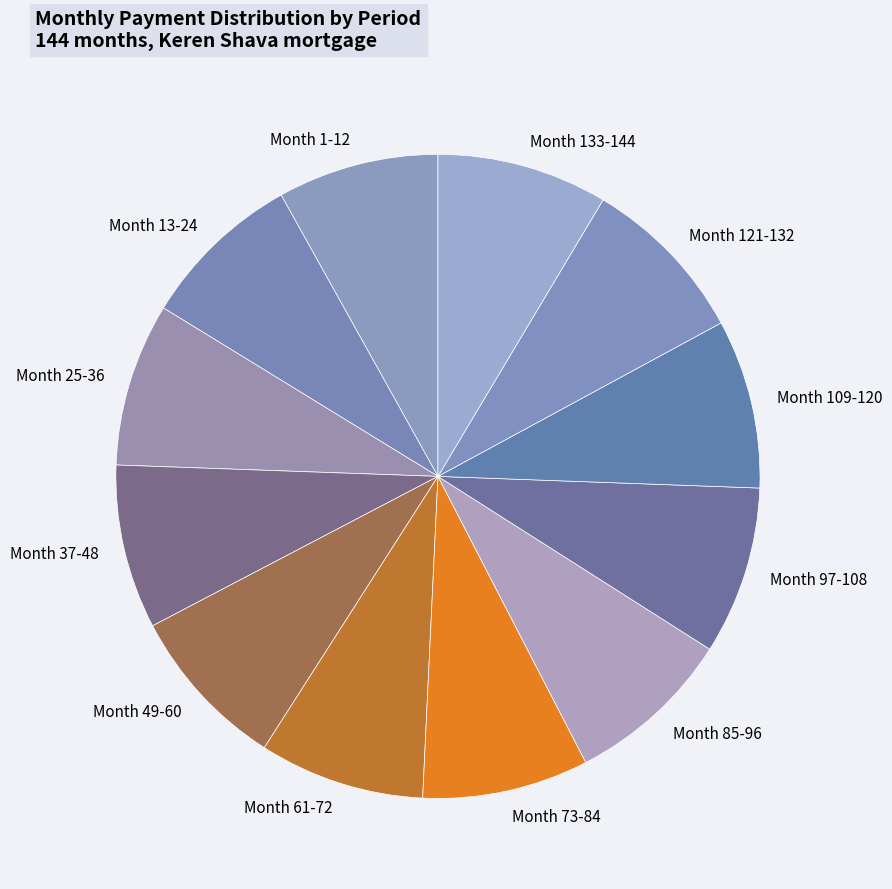

Does Month 73-84 account for over 50% of the chart?

No